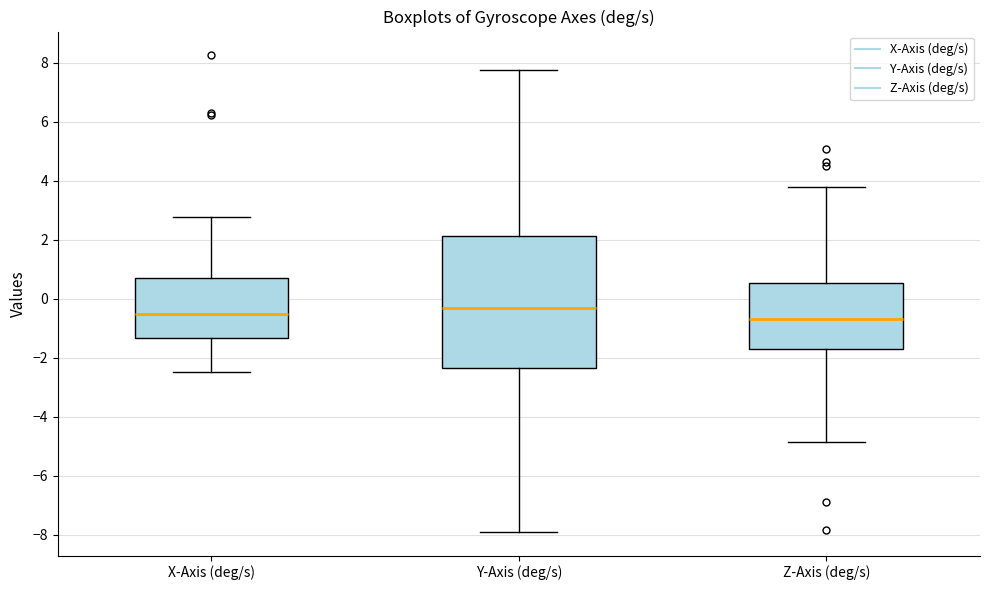

Where is the lower edge of the box for Z-Axis (deg/s) on the y-axis? The values are not printed on the chart, so give them approximately, as read against the axis.

-1.8